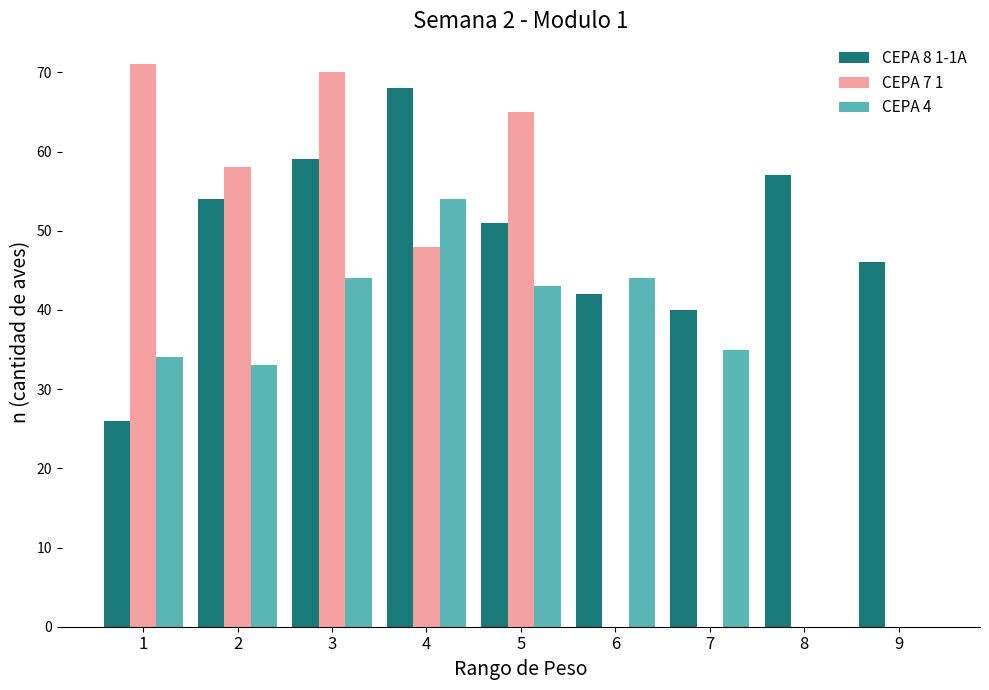

What is the spread (max minus min) of values at 1?

45